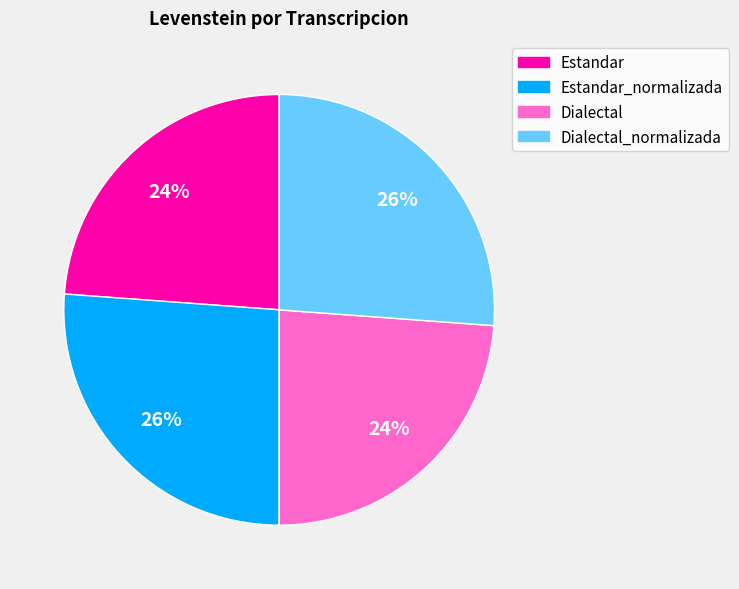

To the nearest percent, what is the average slice percentage?

25%